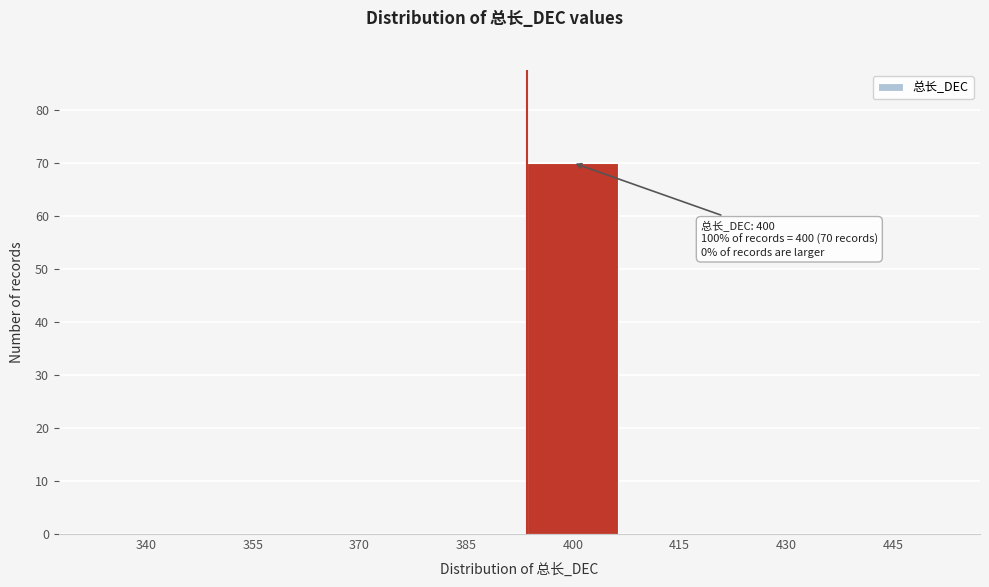

Reading left to right, what are all the values shown in this chart?

340=0	355=0	370=0	385=0	400=70	415=0	430=0	445=0